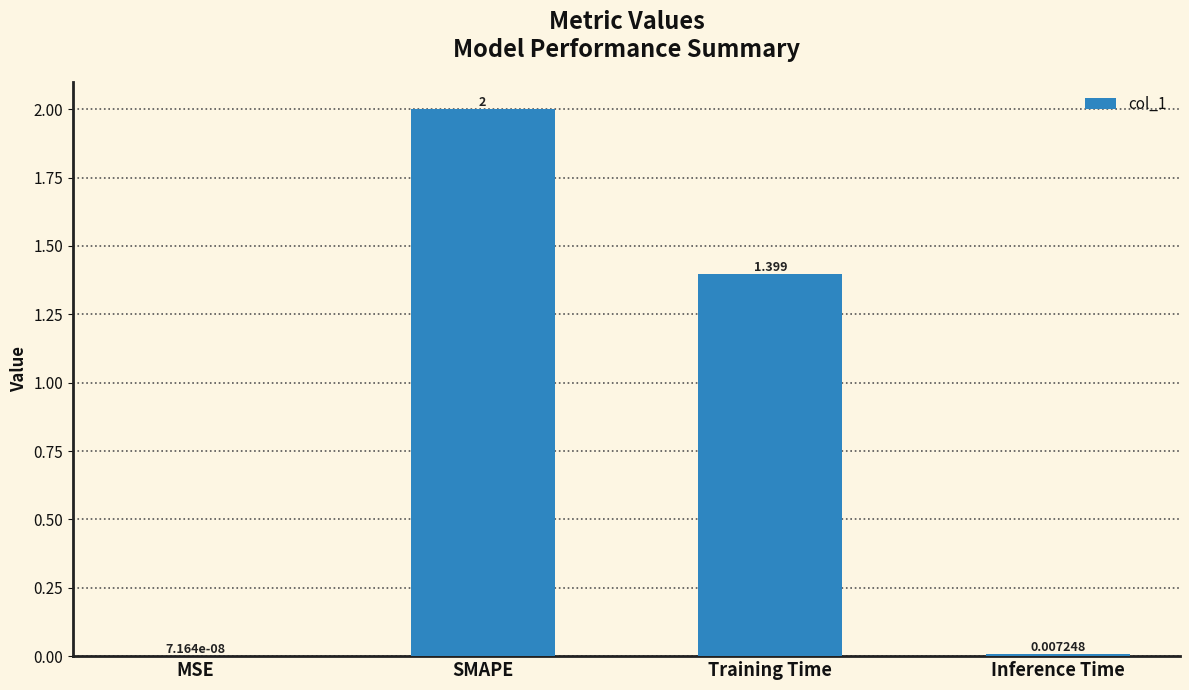

Are the bars grouped side by side (vs. stacked)?

No